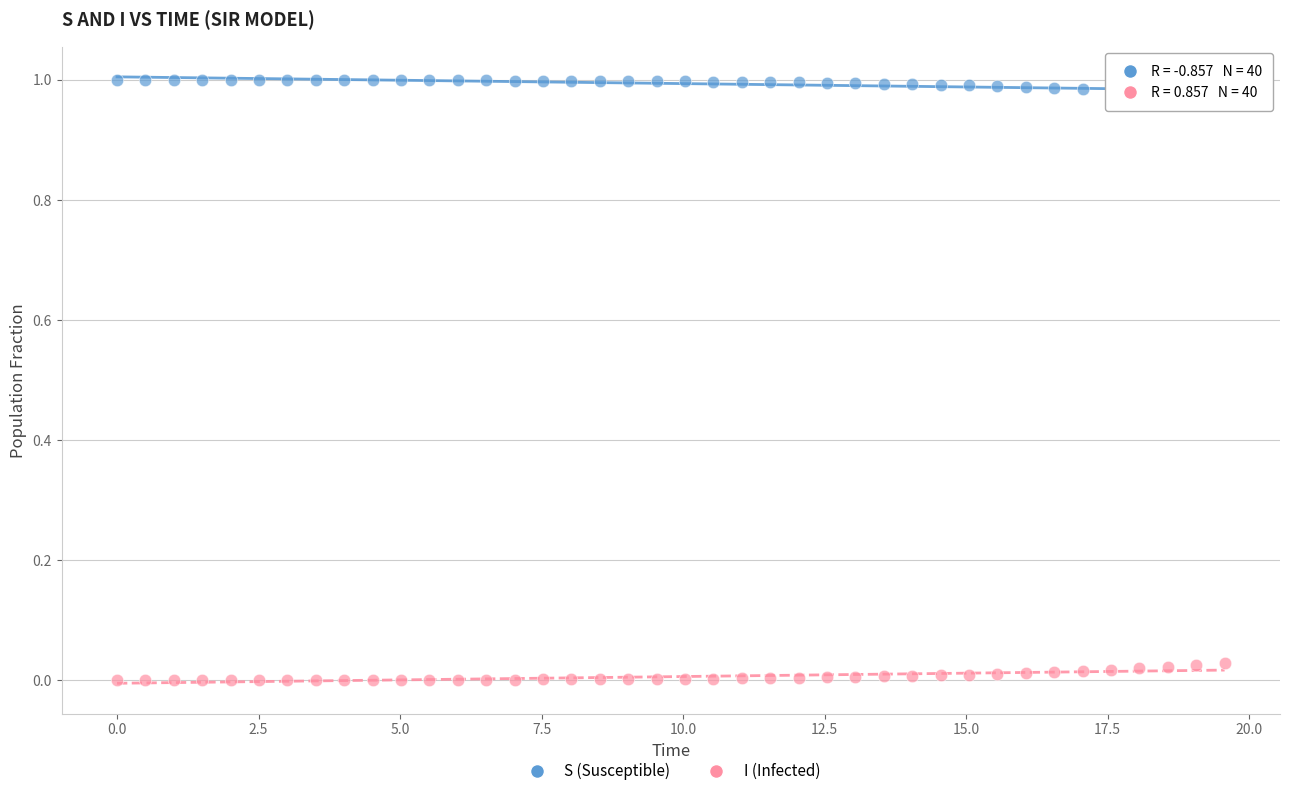

Which series reaches the minimum Y coordinate?

I (Infected)